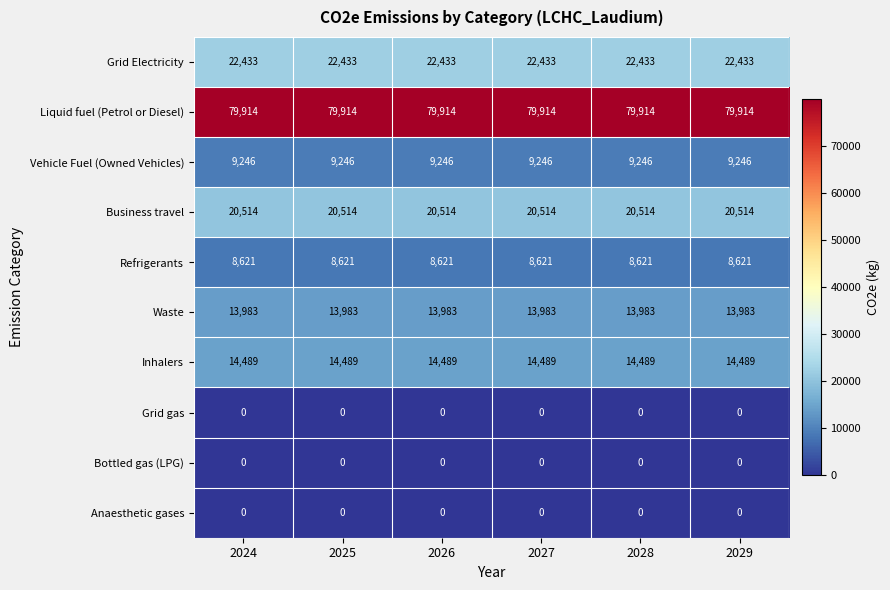

What is the sum of the Liquid fuel (Petrol or Diesel) values at 2027 and 2025?

159828